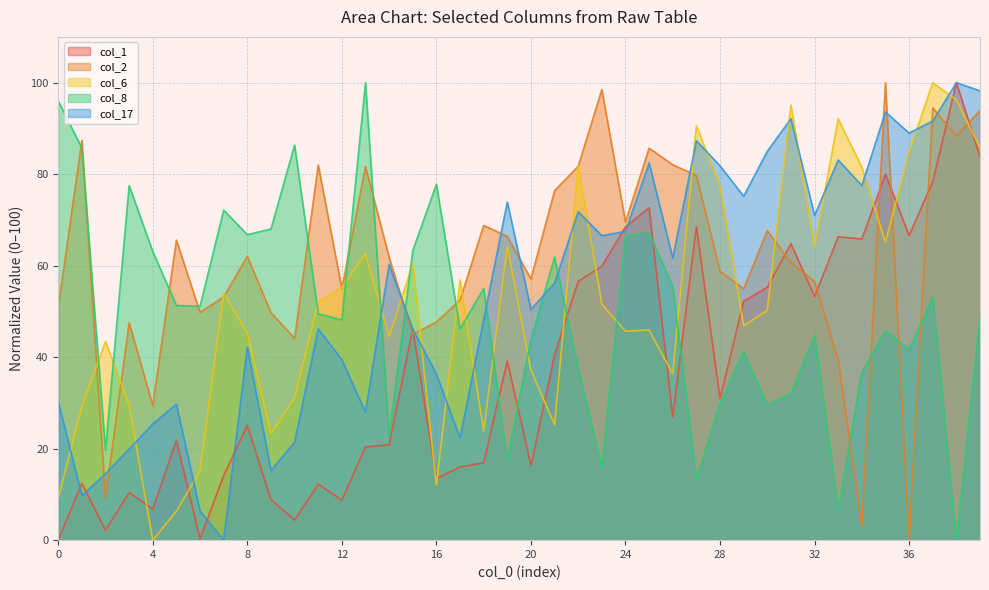

True or false: col_6 and col_2 cross at least once.

True